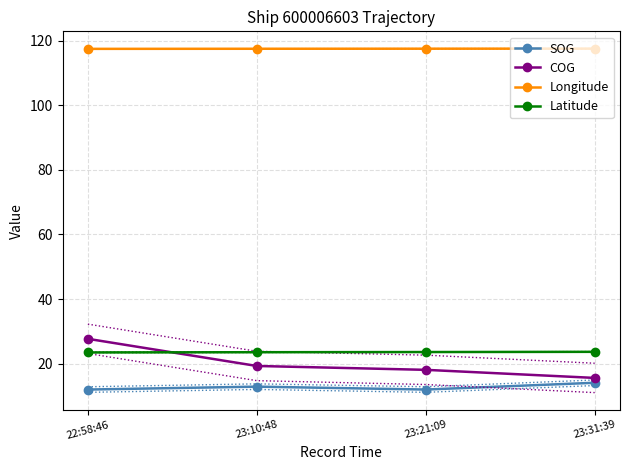

How many distinct data groups are displayed?

4